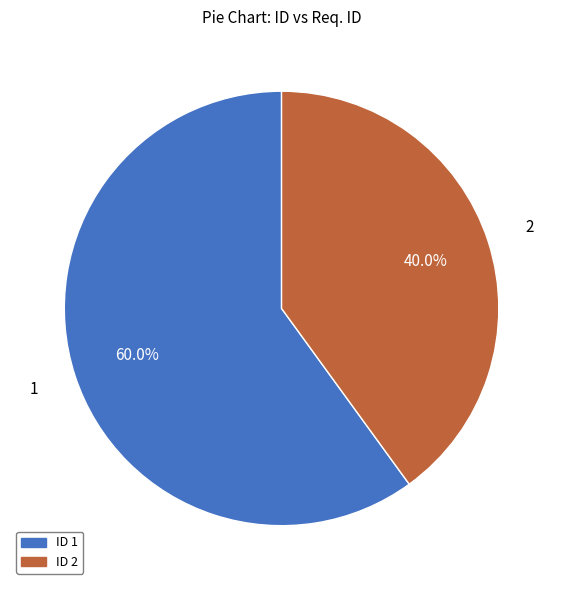

Rank the categories by value from lowest to highest.

ID 2, ID 1